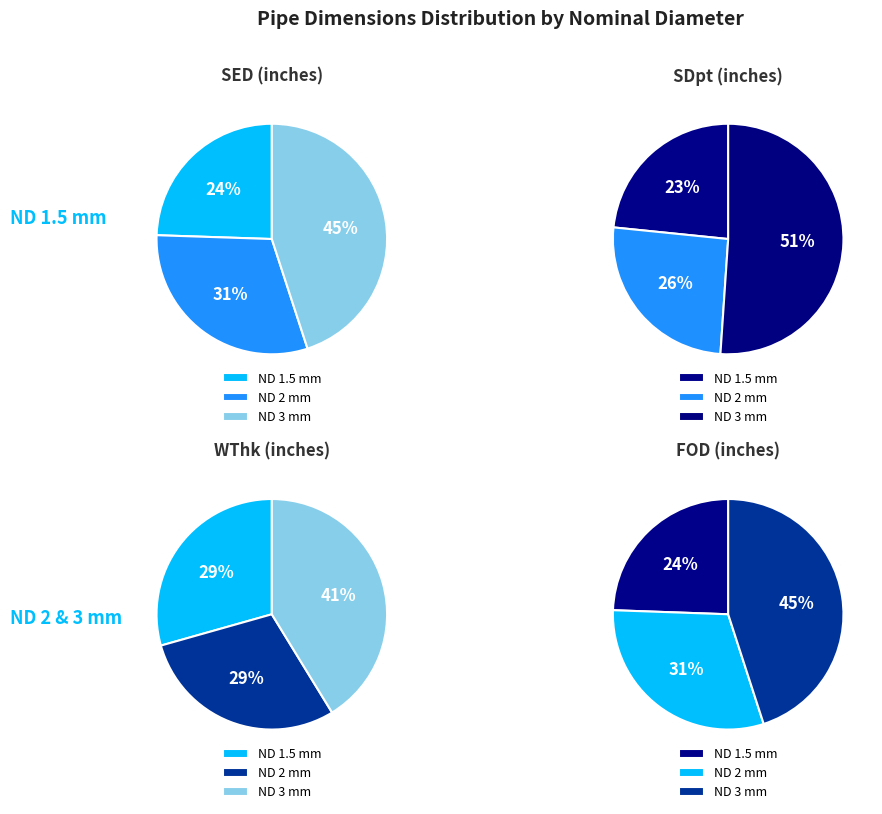

To the nearest percent, what is the difference between the largest and smallest slice percentages?

21%